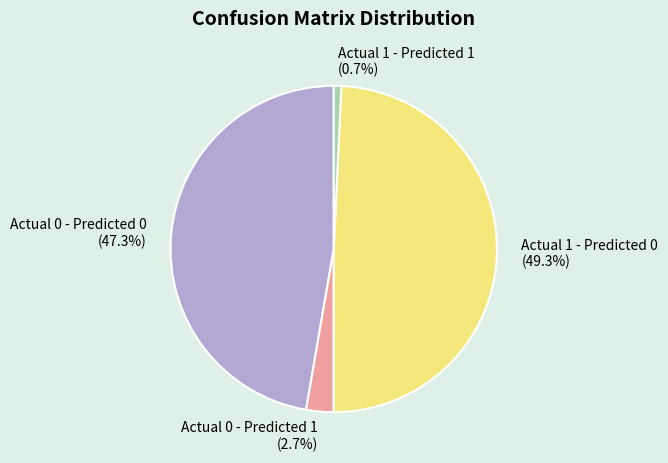

Does any single category account for the majority?

No